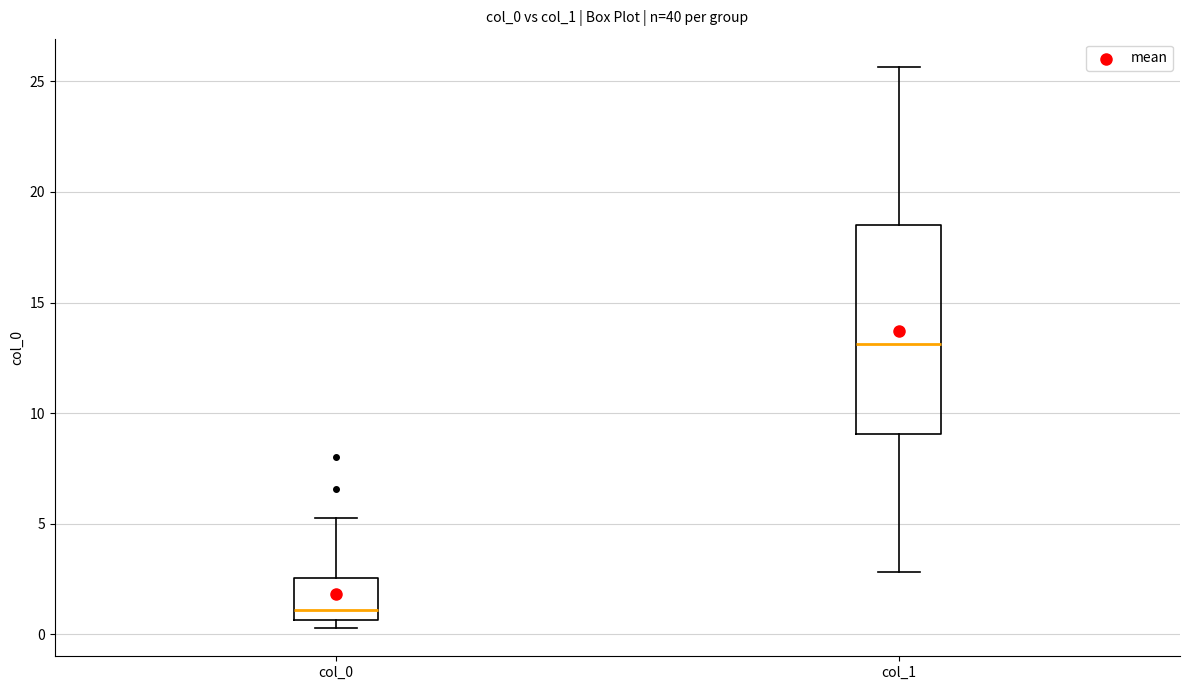

Reading left to right, read every box against the y-axis: the position of its median line, the range the box covers, and the ends of its whiskers. The values are not printed on the chart, so give them approximately, as read against the axis.

col_0: median 1.0, box 0.5 to 2.5, whiskers 0.5 (just below the box's lower edge) to 5.5
col_1: median 13.0, box 9.0 to 18.5, whiskers 3.0 to 25.5